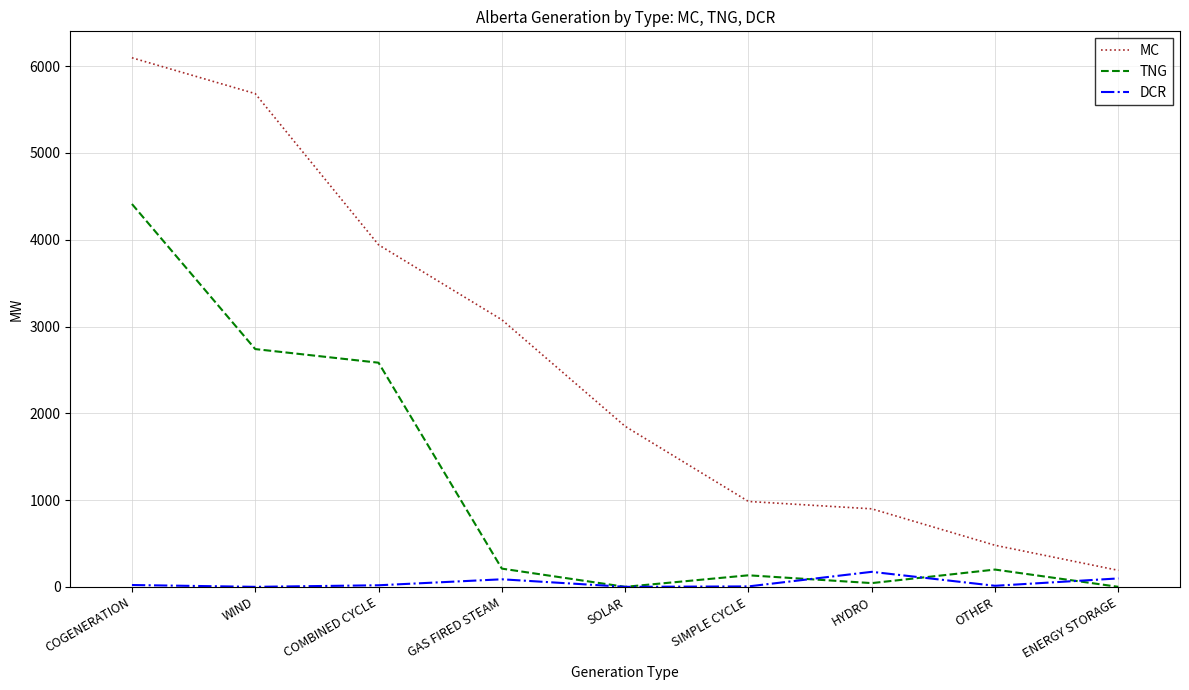

True or false: TNG and MC intersect in this chart.

False